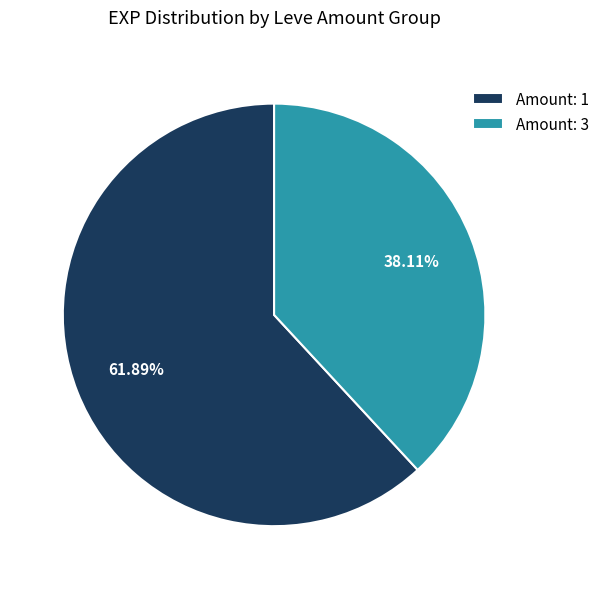

Rank the categories by value from lowest to highest.

Amount: 3, Amount: 1